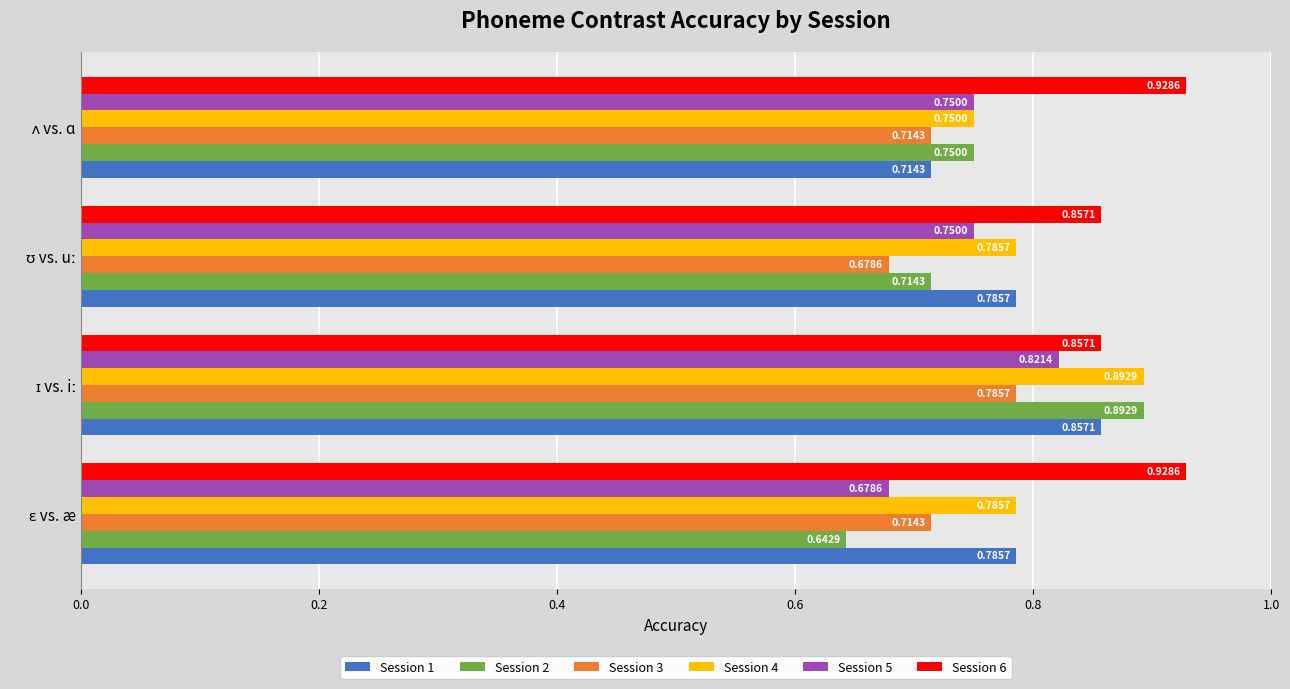

Which series has the widest spread of values?

Session 2